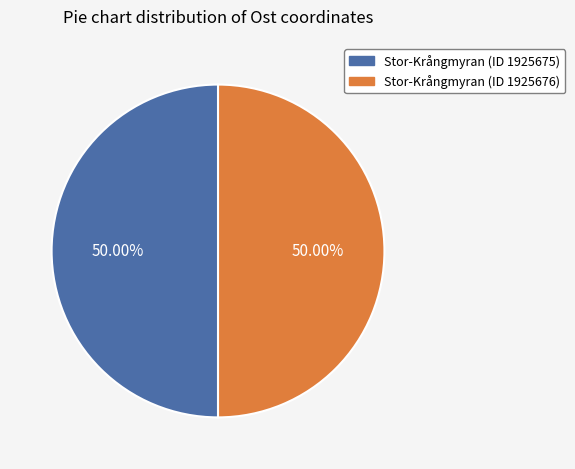

True or false: Stor-Krångmyran (ID 1925675) accounts for 50% of the total.

True